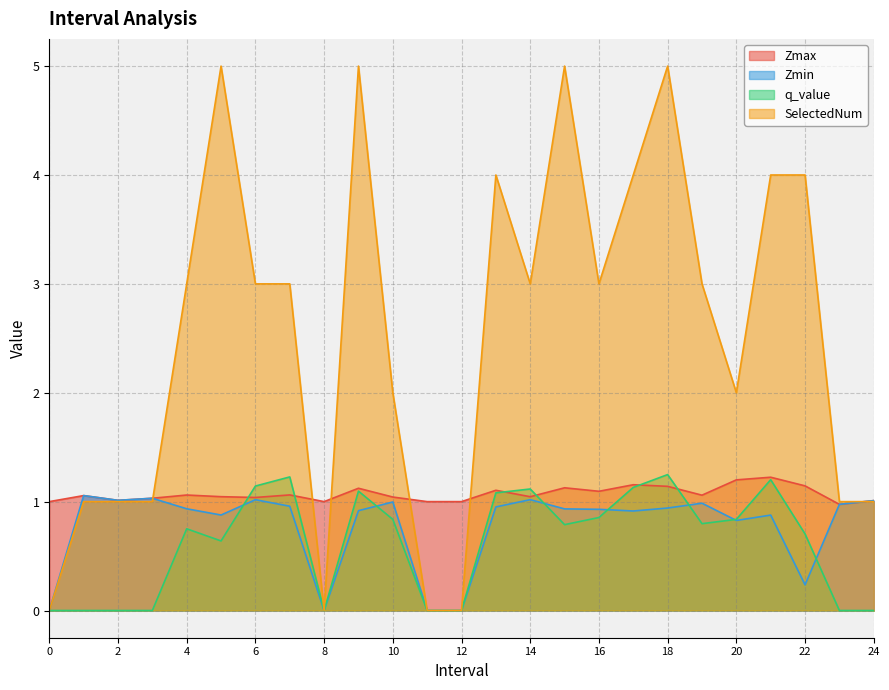

Reading left to right, list all the values displayed in this chart.

Zmax: 0=1.0	1=1.1	2=1.0	3=1.0	4=1.1	5=1.0	6=1.0	7=1.1	8=1.0	9=1.1	10=1.0	11=1.0	12=1.0	13=1.1	14=1.0	15=1.1	16=1.1	17=1.2	18=1.1	19=1.1	20=1.2	21=1.2	22=1.1	23=1.0	24=1.0
Zmin: 0=0.0	1=1.1	2=1.0	3=1.0	4=0.9	5=0.9	6=1.0	7=1.0	8=0.0	9=0.9	10=1.0	11=0.0	12=0.0	13=1.0	14=1.0	15=0.9	16=0.9	17=0.9	18=0.9	19=1.0	20=0.8	21=0.9	22=0.2	23=1.0	24=1.0
q_value: 0=0.0	1=0.0	2=0.0	3=0.0	4=0.8	5=0.6	6=1.1	7=1.2	8=0.0	9=1.1	10=0.8	11=0.0	12=0.0	13=1.1	14=1.1	15=0.8	16=0.9	17=1.1	18=1.2	19=0.8	20=0.8	21=1.2	22=0.7	23=0.0	24=0.0
SelectedNum: 0=0.0	1=1.0	2=1.0	3=1.0	4=3.0	5=5.0	6=3.0	7=3.0	8=0.0	9=5.0	10=2.0	11=0.0	12=0.0	13=4.0	14=3.0	15=5.0	16=3.0	17=4.0	18=5.0	19=3.0	20=2.0	21=4.0	22=4.0	23=1.0	24=1.0